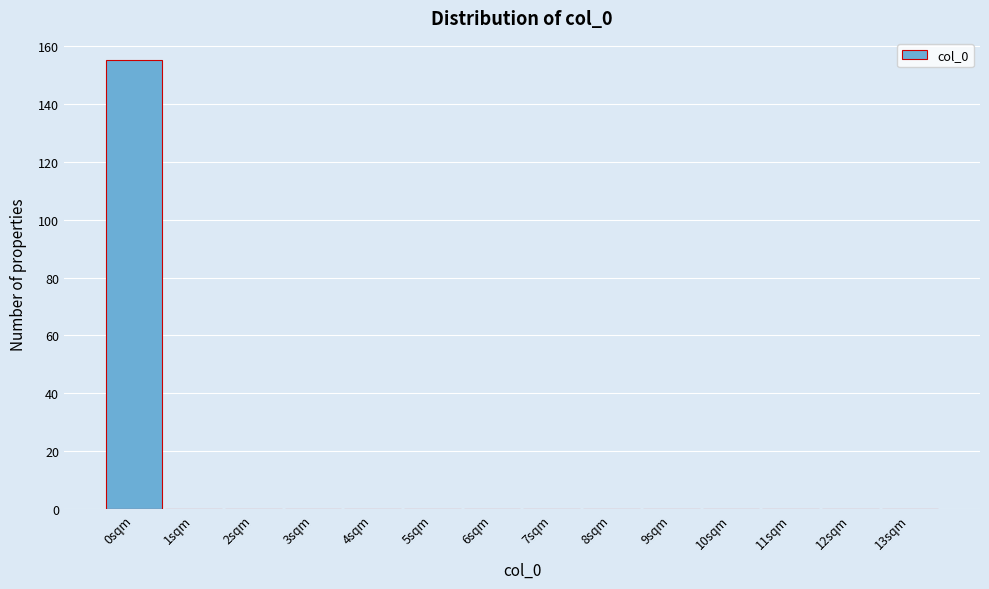

What is the height of the bar covering -0.5 to 0.5 on the x-axis? The values are not printed on the chart, so give them approximately, as read against the axis.

156